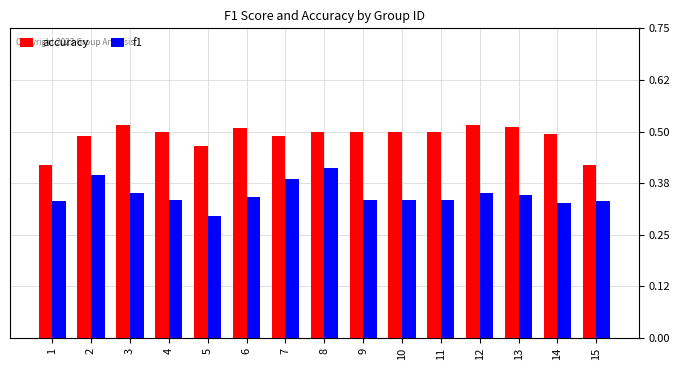

Rank the series by their average value, from lowest to highest.

f1, accuracy